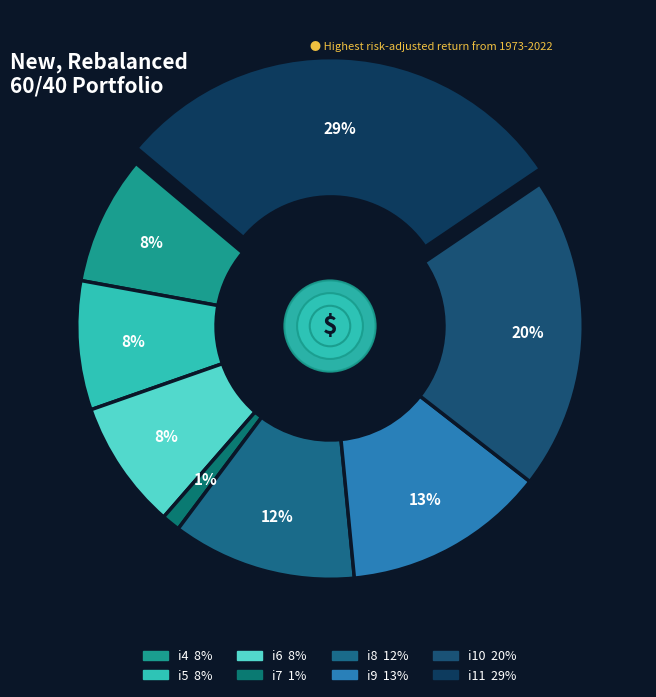

To the nearest percent, what is the average slice percentage?

12%